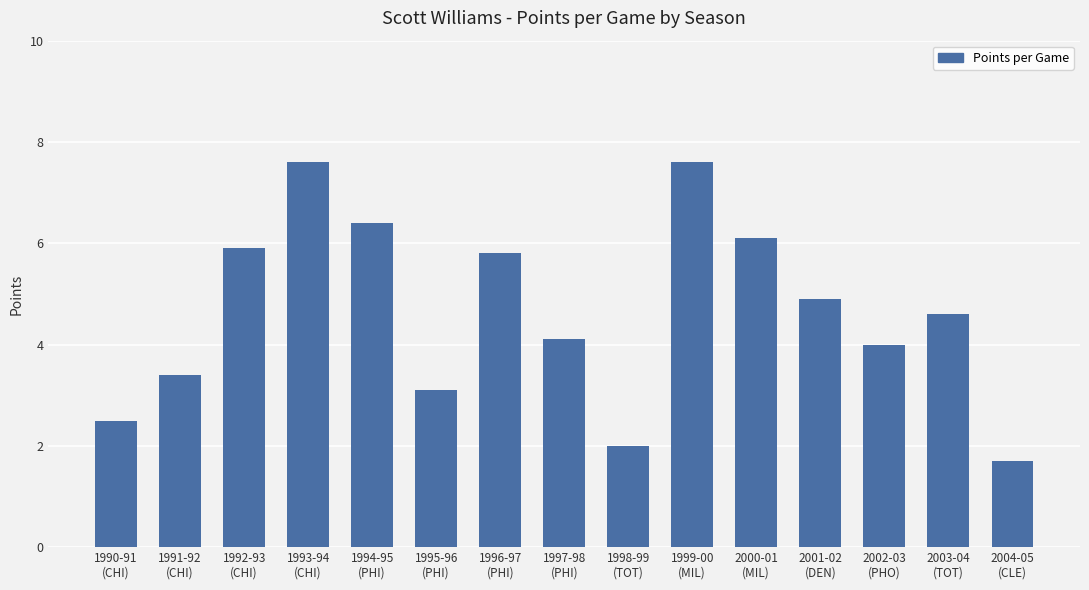

What is the greatest value displayed?

7.6